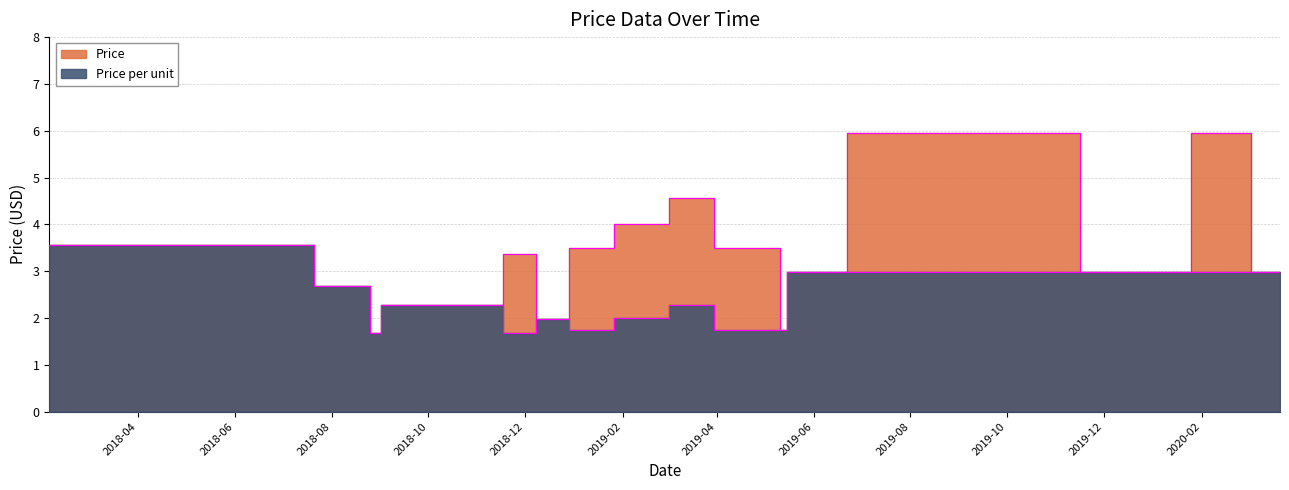

Between 2019-11-16 and 2018-9-1, which is larger?

2019-11-16